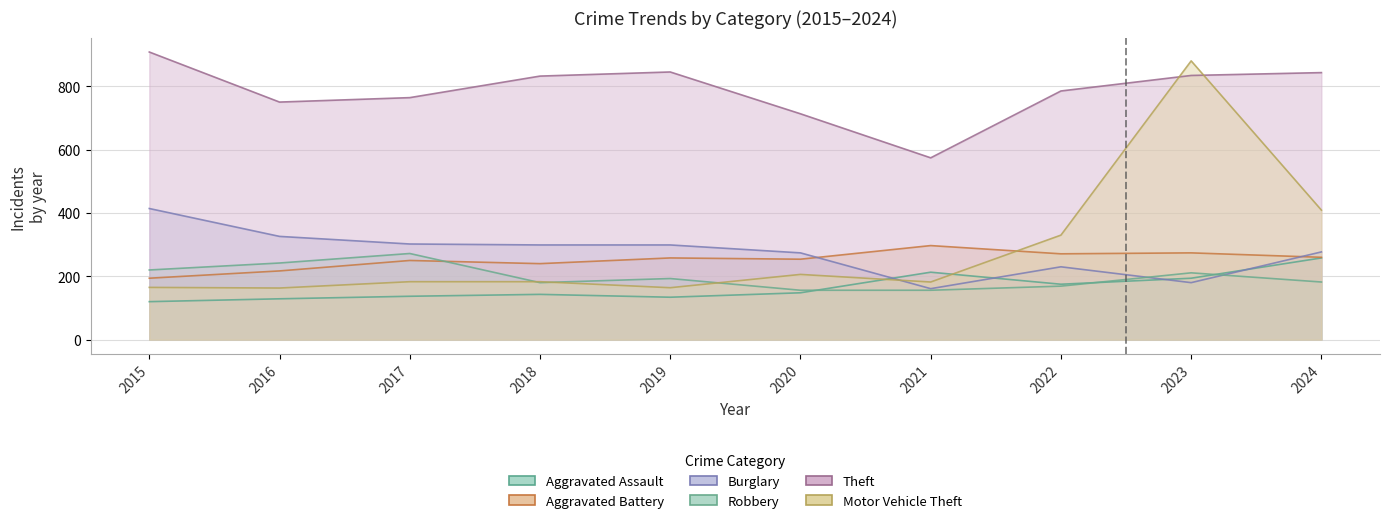

At which category is the sum across all series the highest?

2023